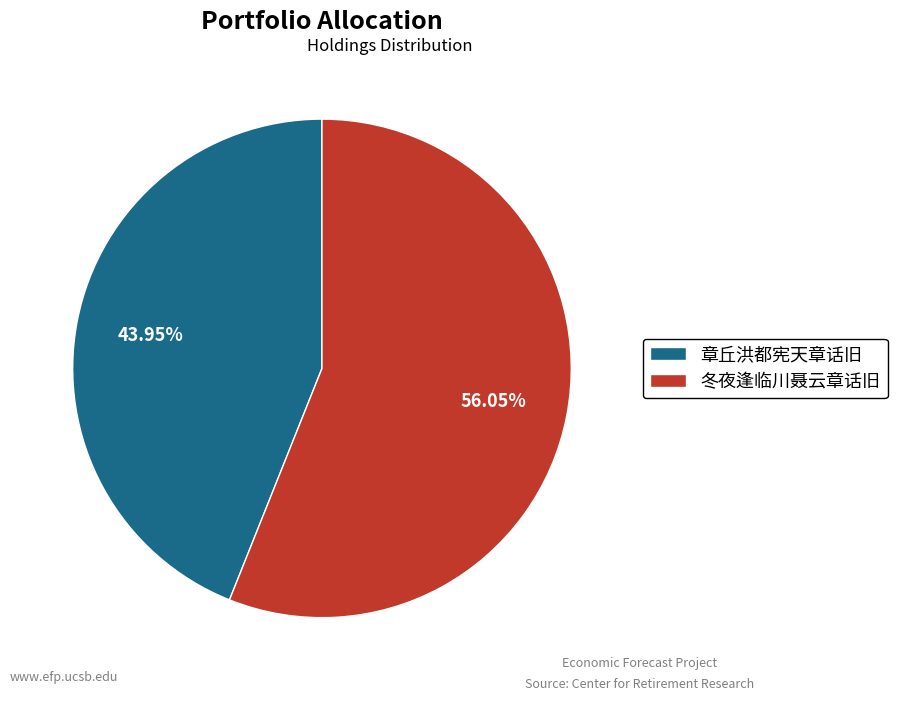

Combined, do 章丘洪都宪天章话旧 and 冬夜逢临川聂云章话旧 account for over 50%?

Yes